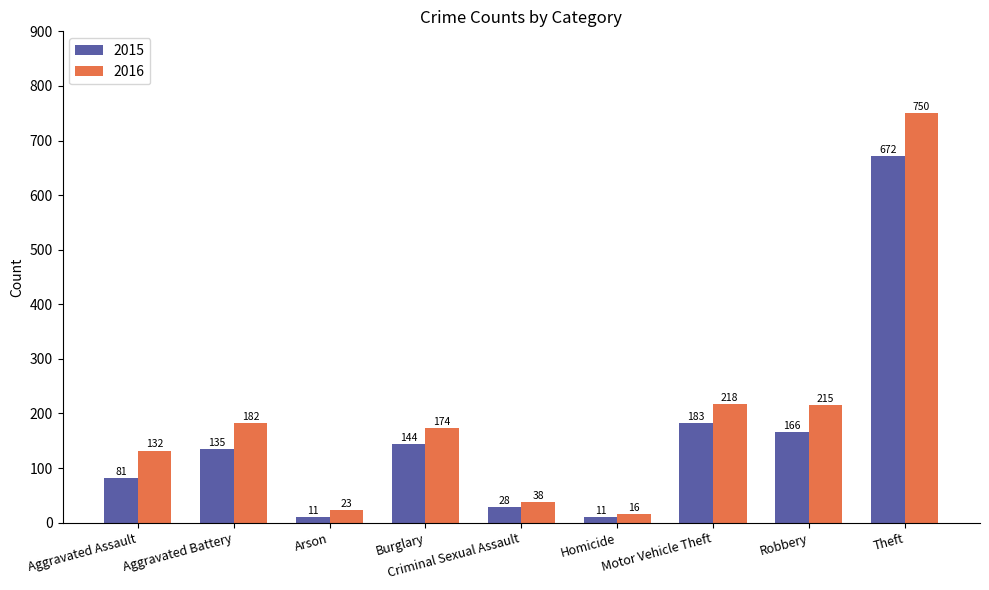

What is the difference between the highest and lowest values at Aggravated Assault?

51